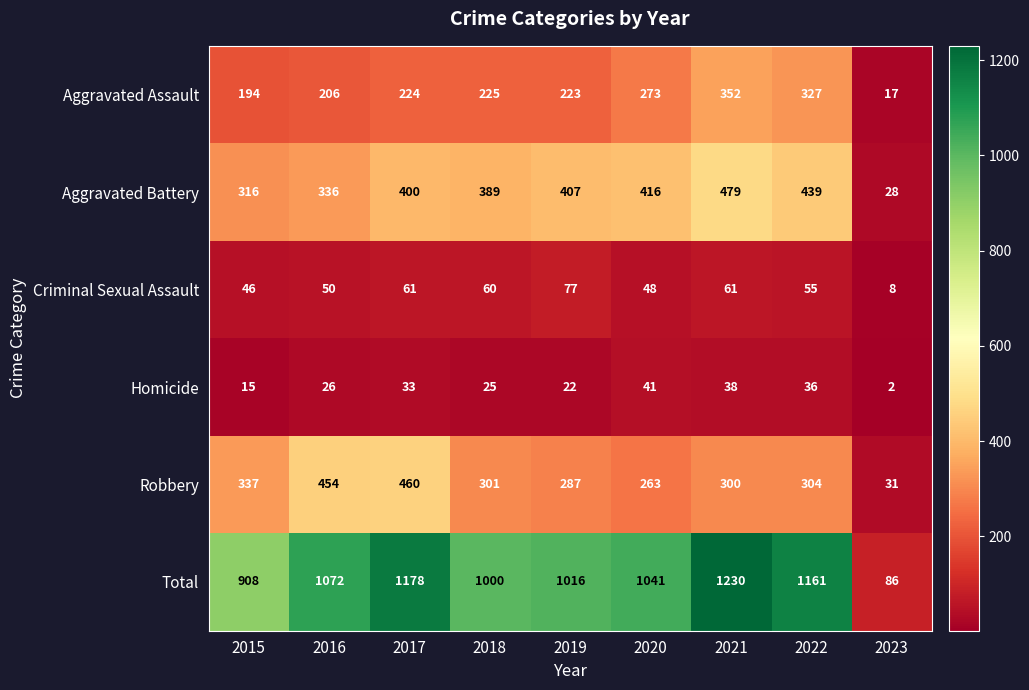

True or false: Aggravated Assault has a value of 128 at 2016.

False